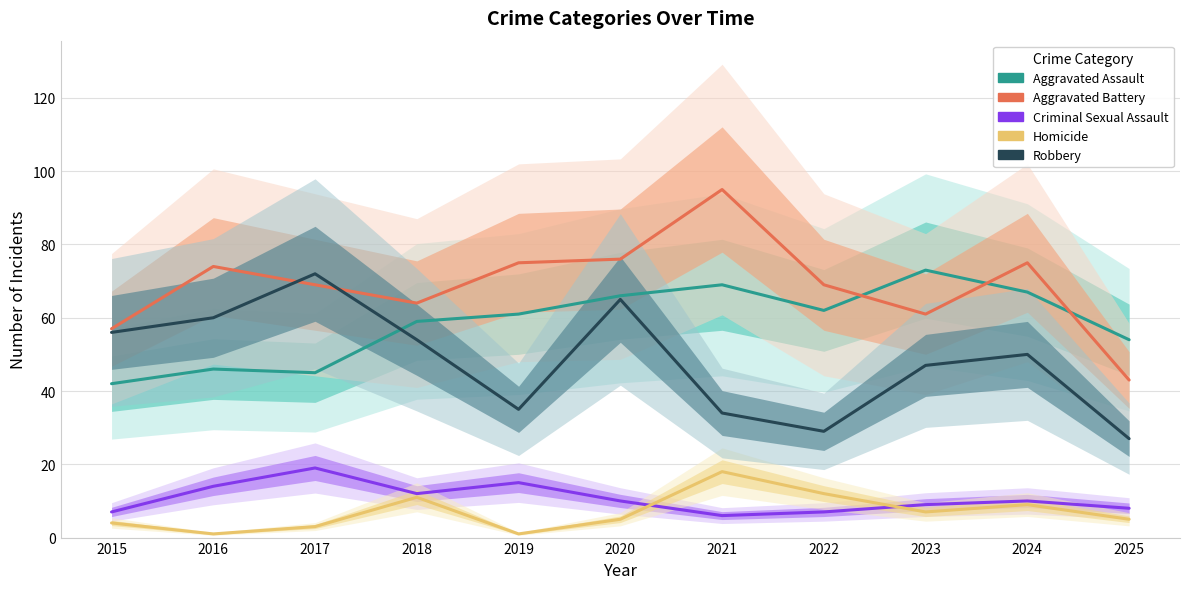

What is the value of the Aggravated Battery point at the 9th from the left?

61